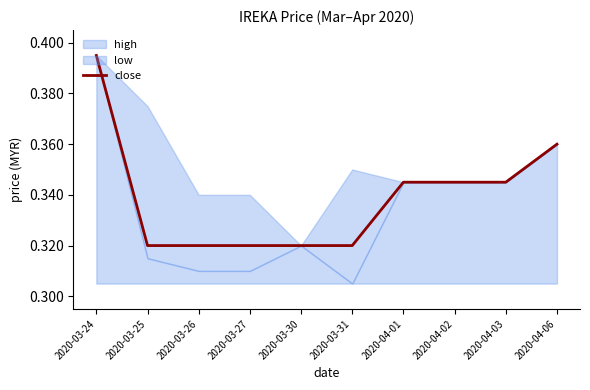

Is it true that the value at 2020-04-06 is 0.1?

False